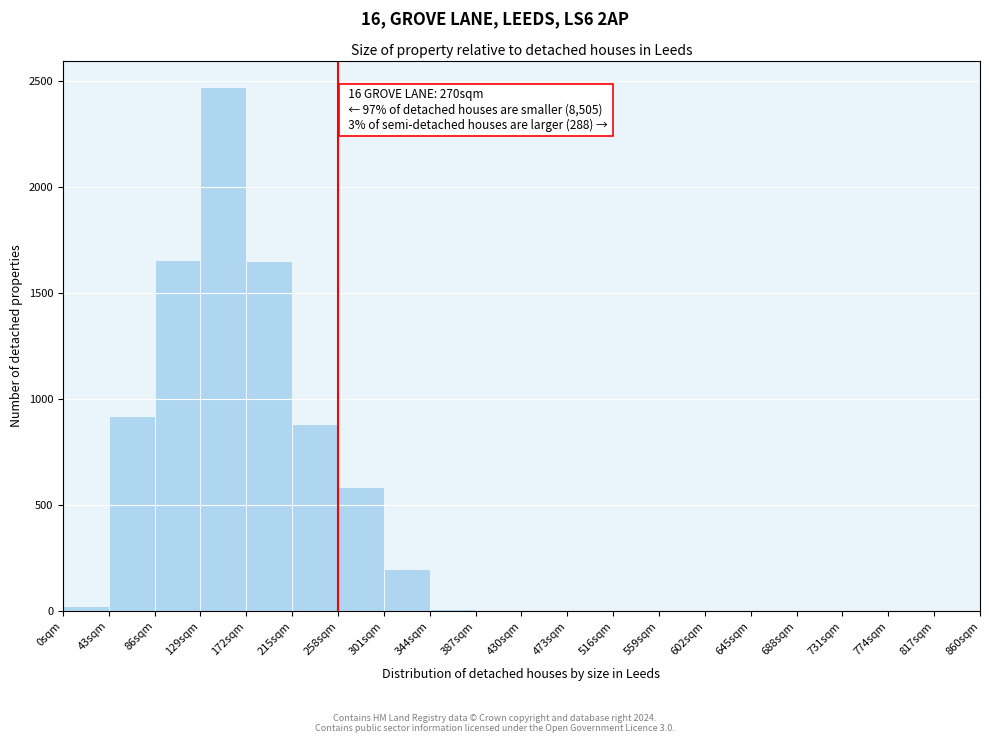

Which range on the x-axis has the tallest bar?

129 to 172